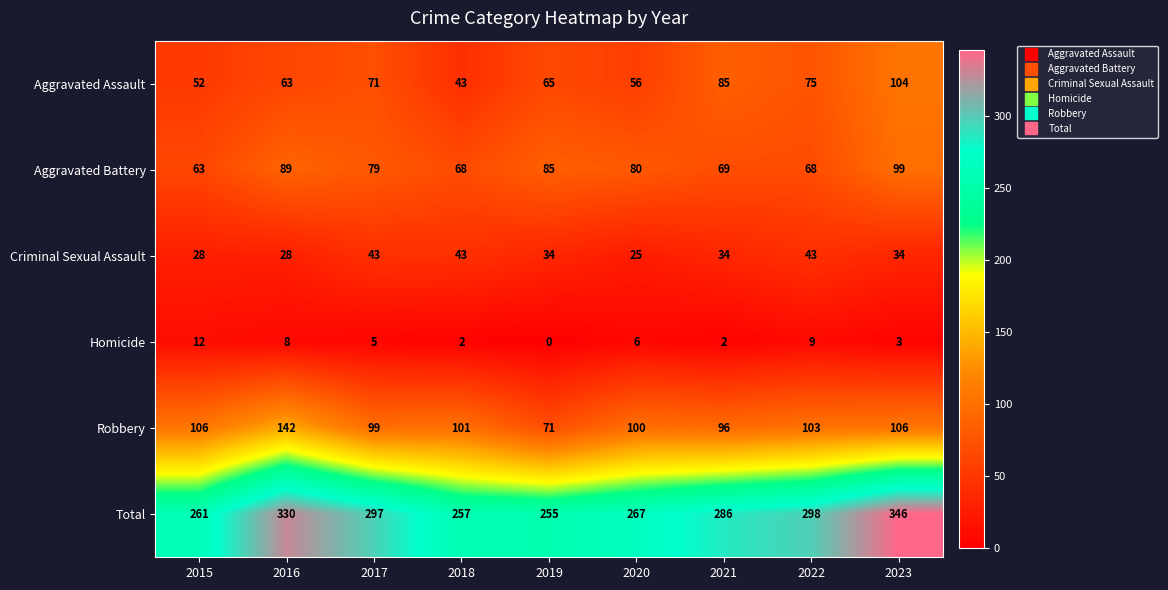

What is the total value across all series at 2017?

594